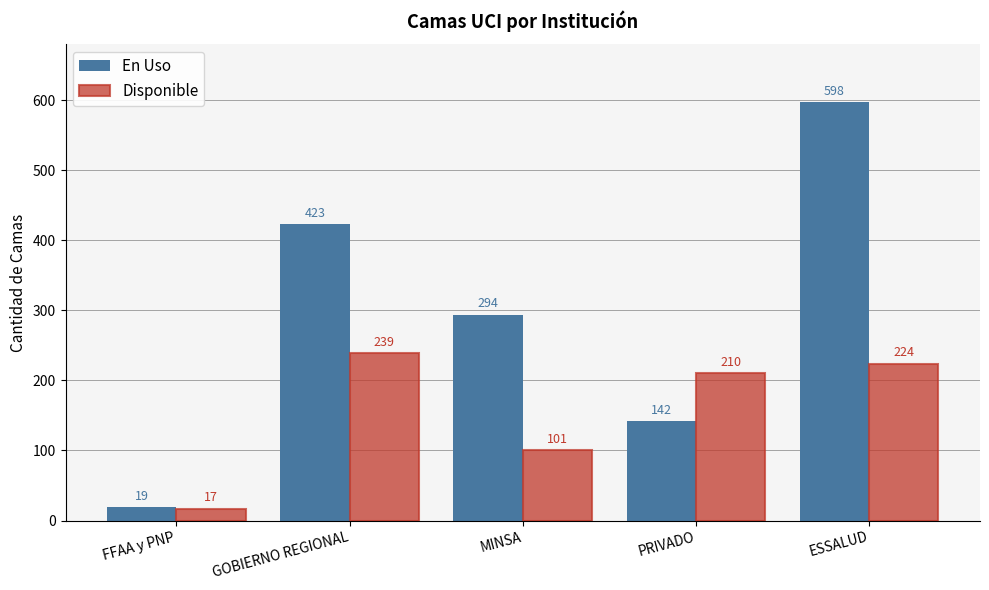

List the series in order of their overall mean, lowest first.

Disponible, En Uso